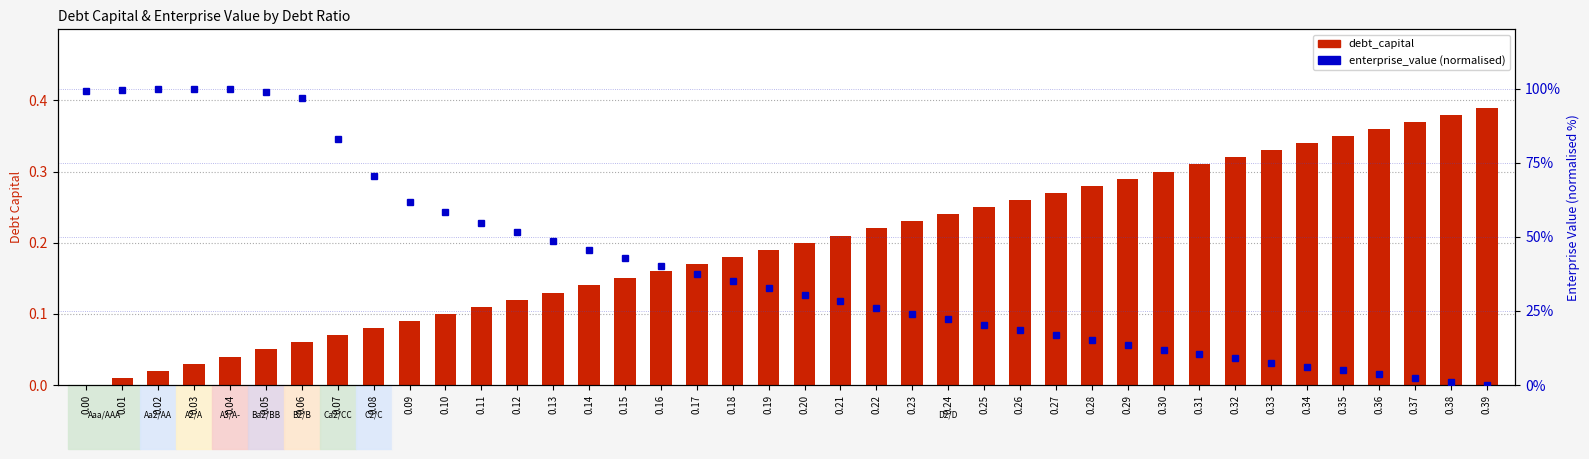

At 0.17, list the series in order from smallest to largest.

debt_capital, enterprise_value (norm)